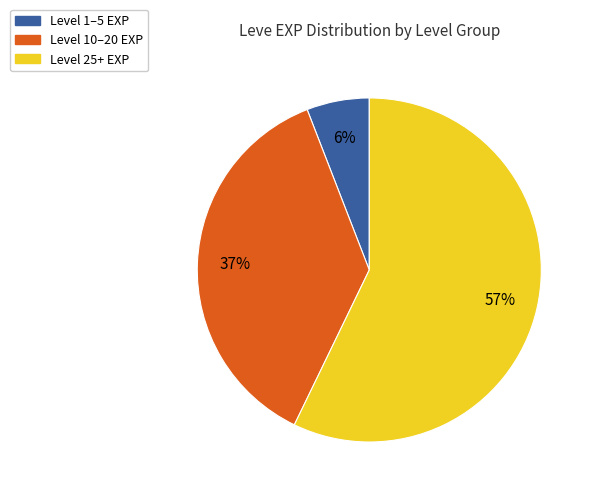

To the nearest percent, what is the average slice percentage?

33%